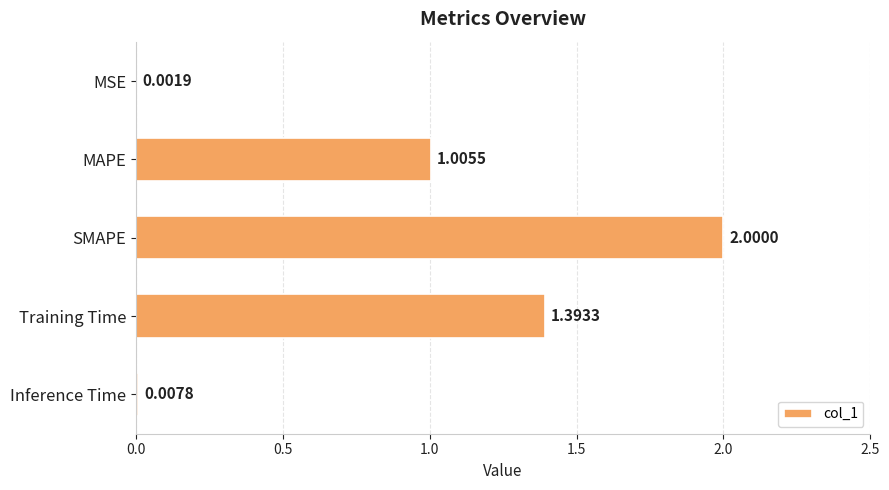

What is the maximum value shown in the chart?

2.0